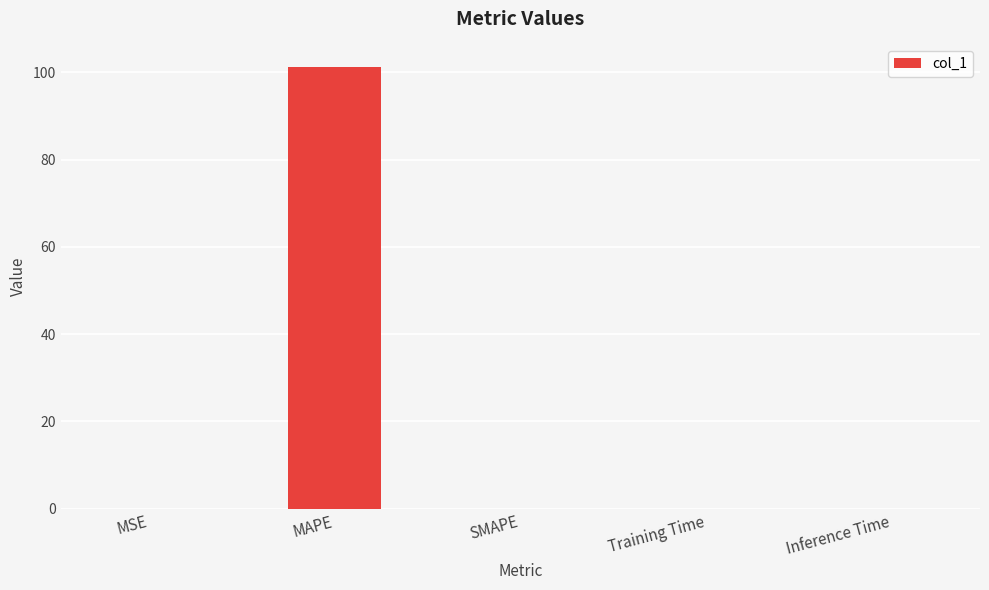

Which has a higher value, SMAPE or MAPE?

MAPE